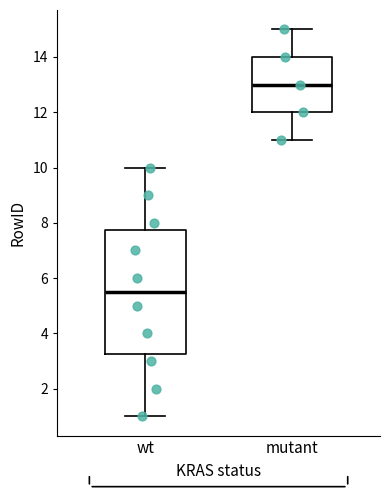

Which box's median line is the highest?

mutant